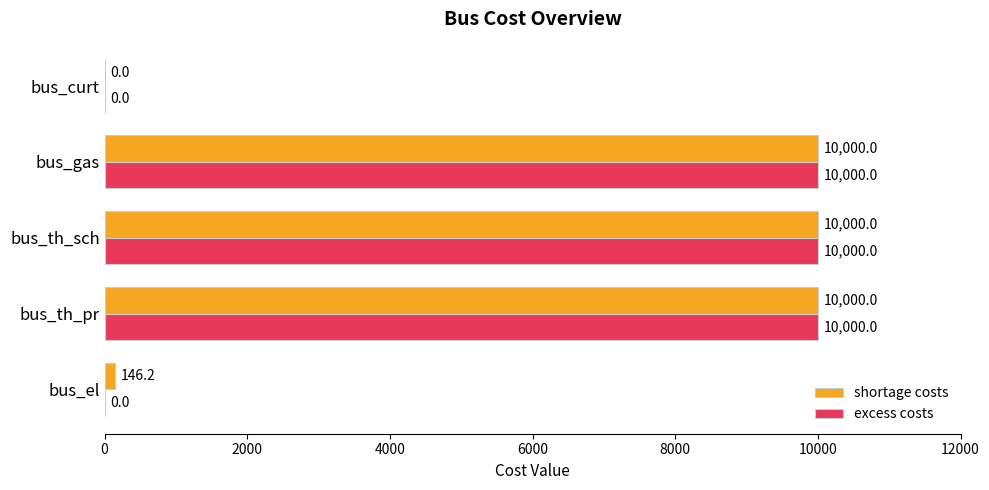

True or false: shortage costs has a value of 10000.0 at bus_gas.

True